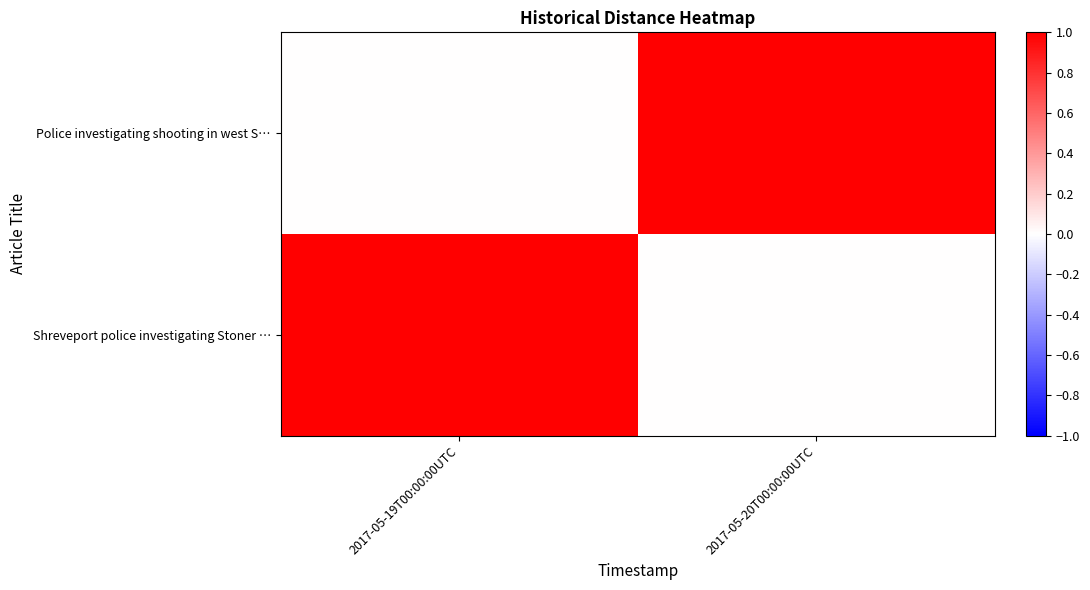

What is the spread (max minus min) of values at 2017-05-20T00:00:00UTC?

1